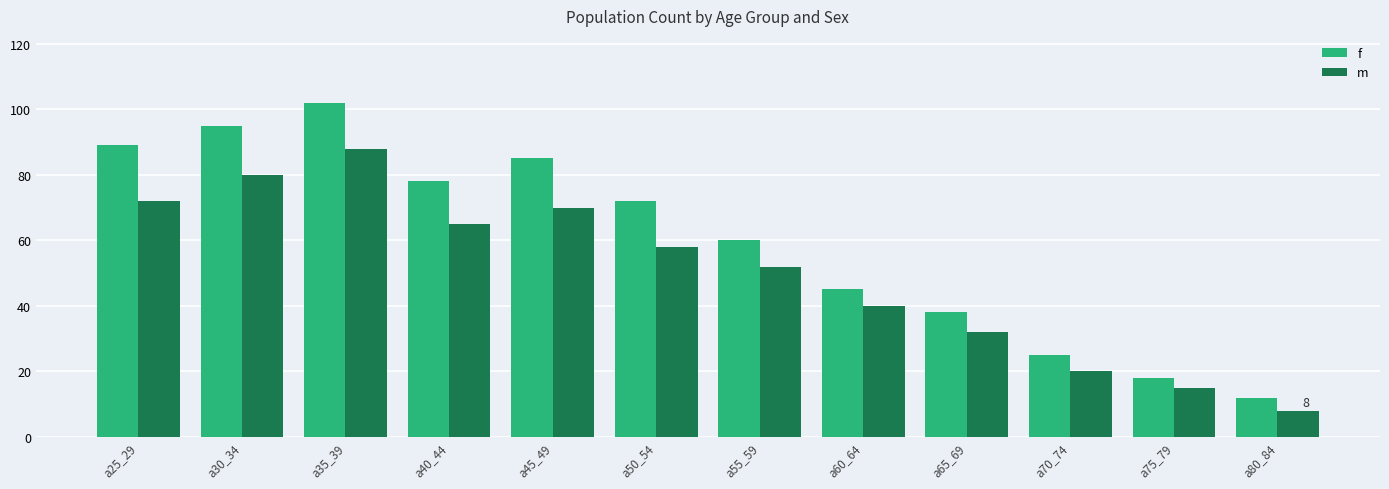

The m series shows 55 at a65_69. True or false?

False